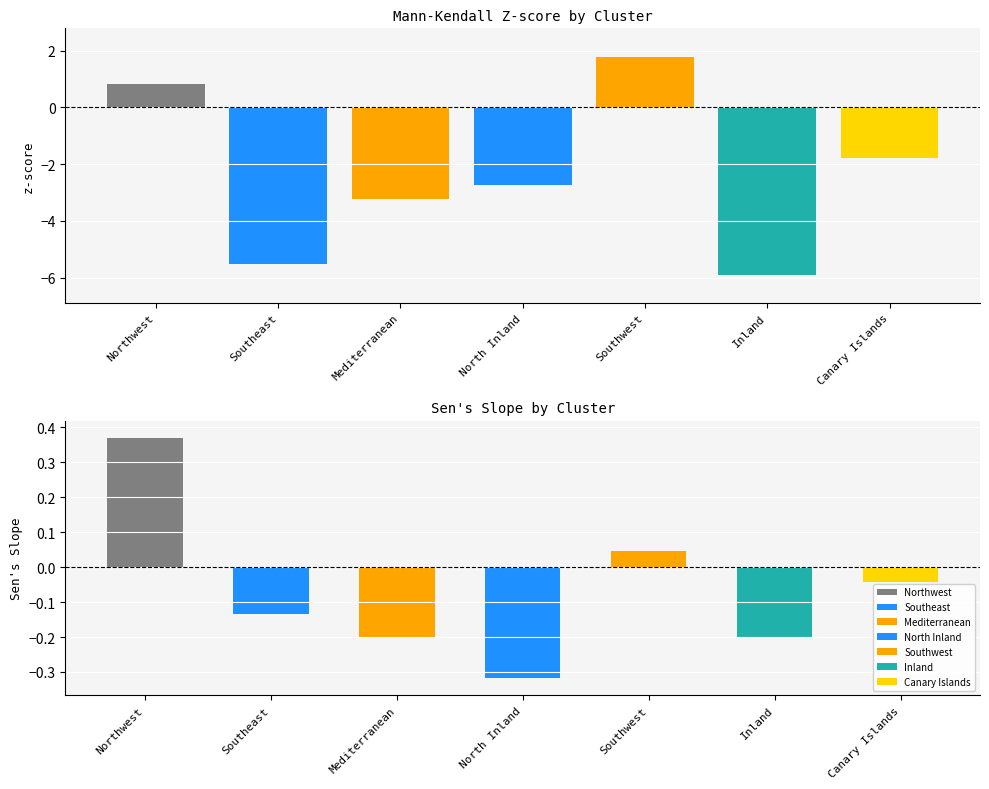

At which category is the sum across all series the highest?

Southwest